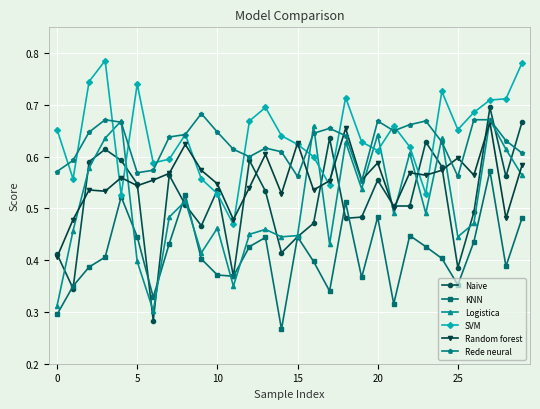

True or false: Logistica and KNN cross at least once.

True